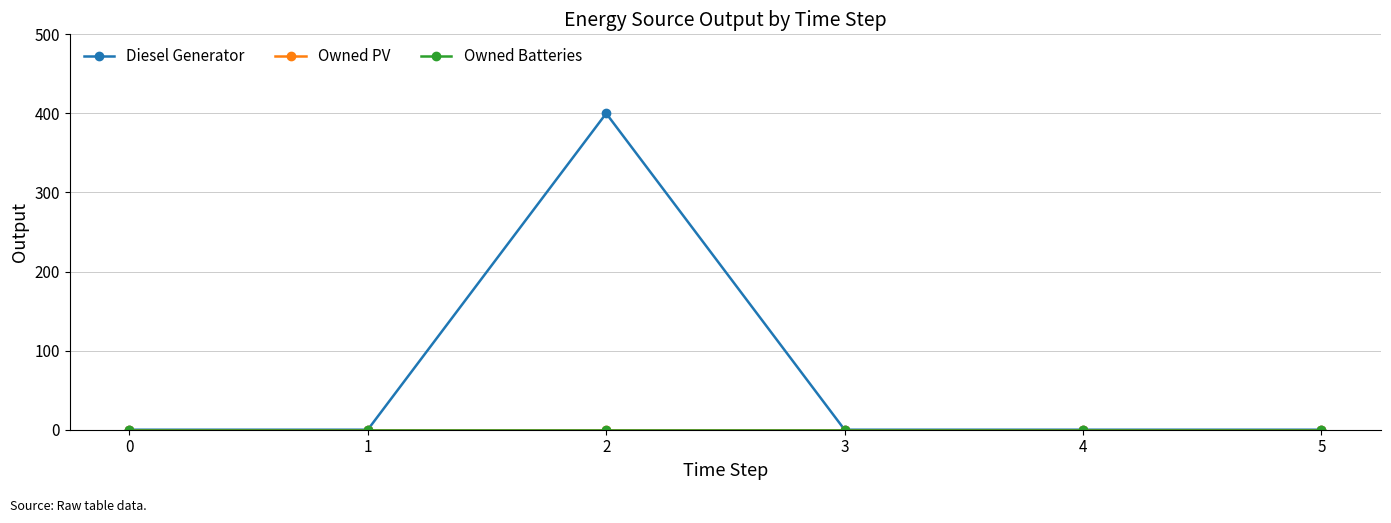

Rank the categories by Diesel Generator value from lowest to highest.

0, 1, 3, 4, 5, 2